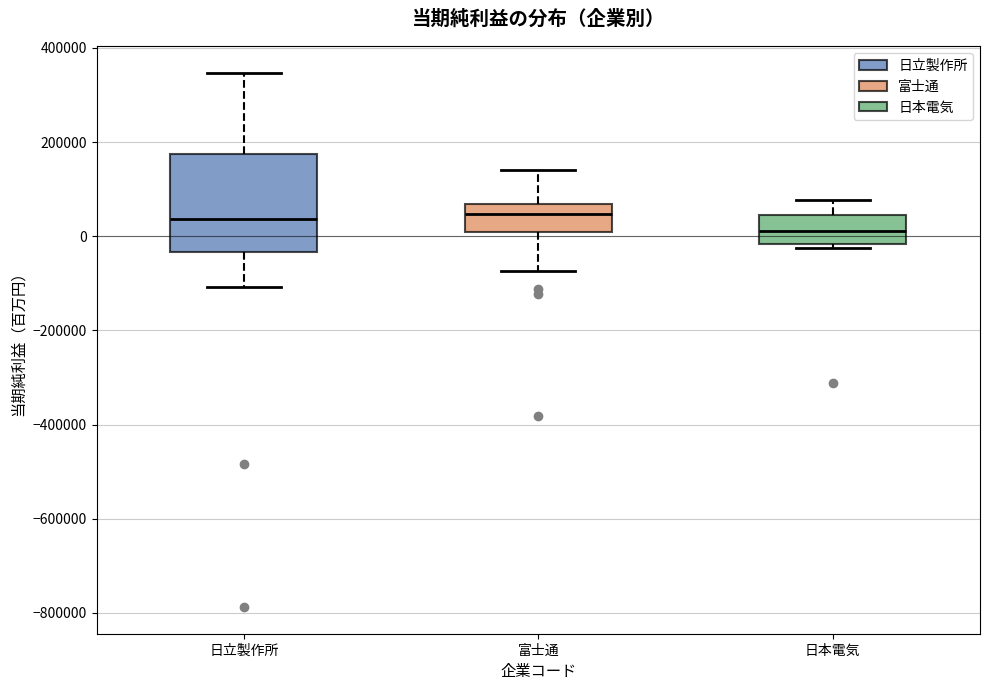

Which box is the tallest, from its lower edge to its upper edge?

日立製作所